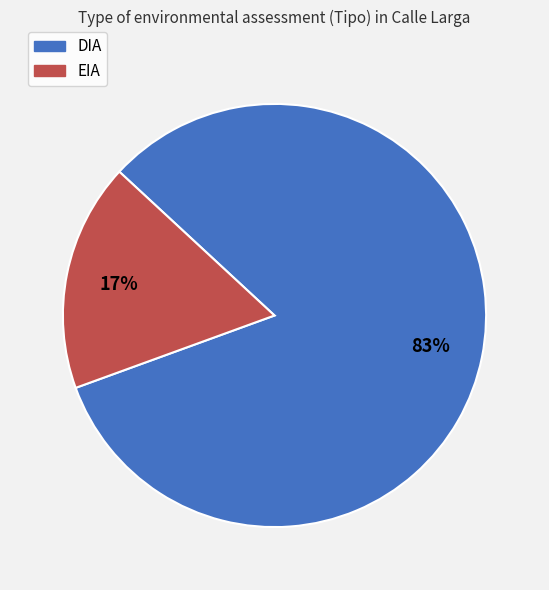

To the nearest percent, what portion does DIA represent?

83%